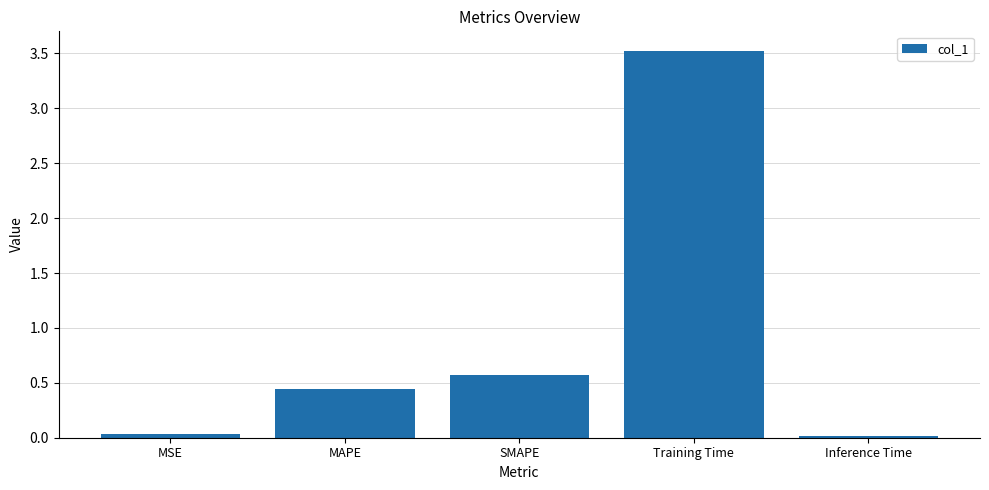

What is the change in value from SMAPE to Training Time?

+3.0